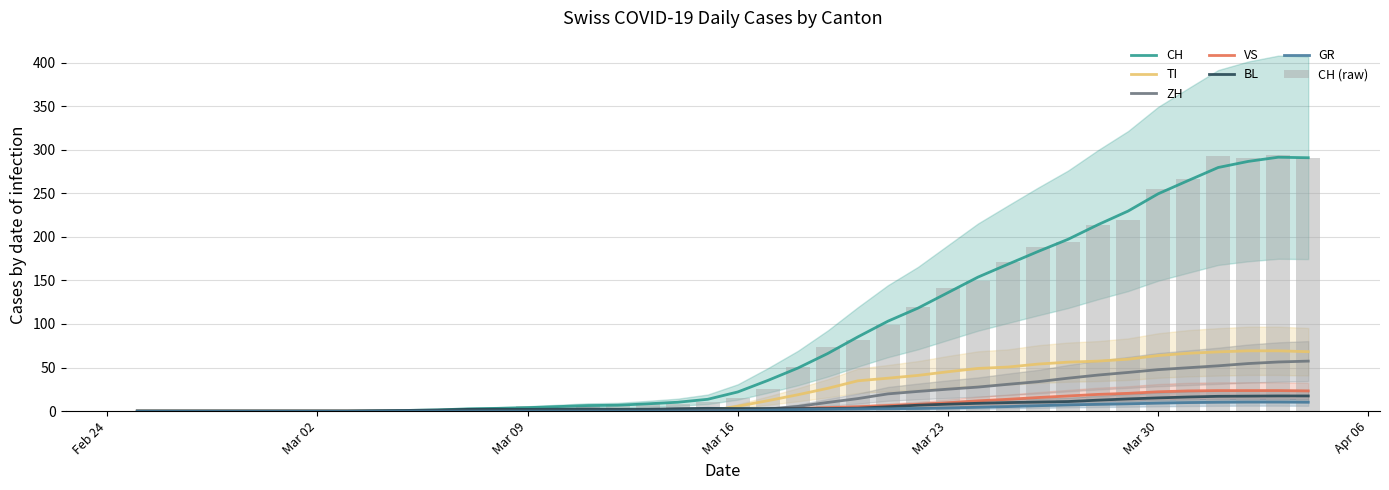

Where does the VS series first go above 1?

2020-03-15